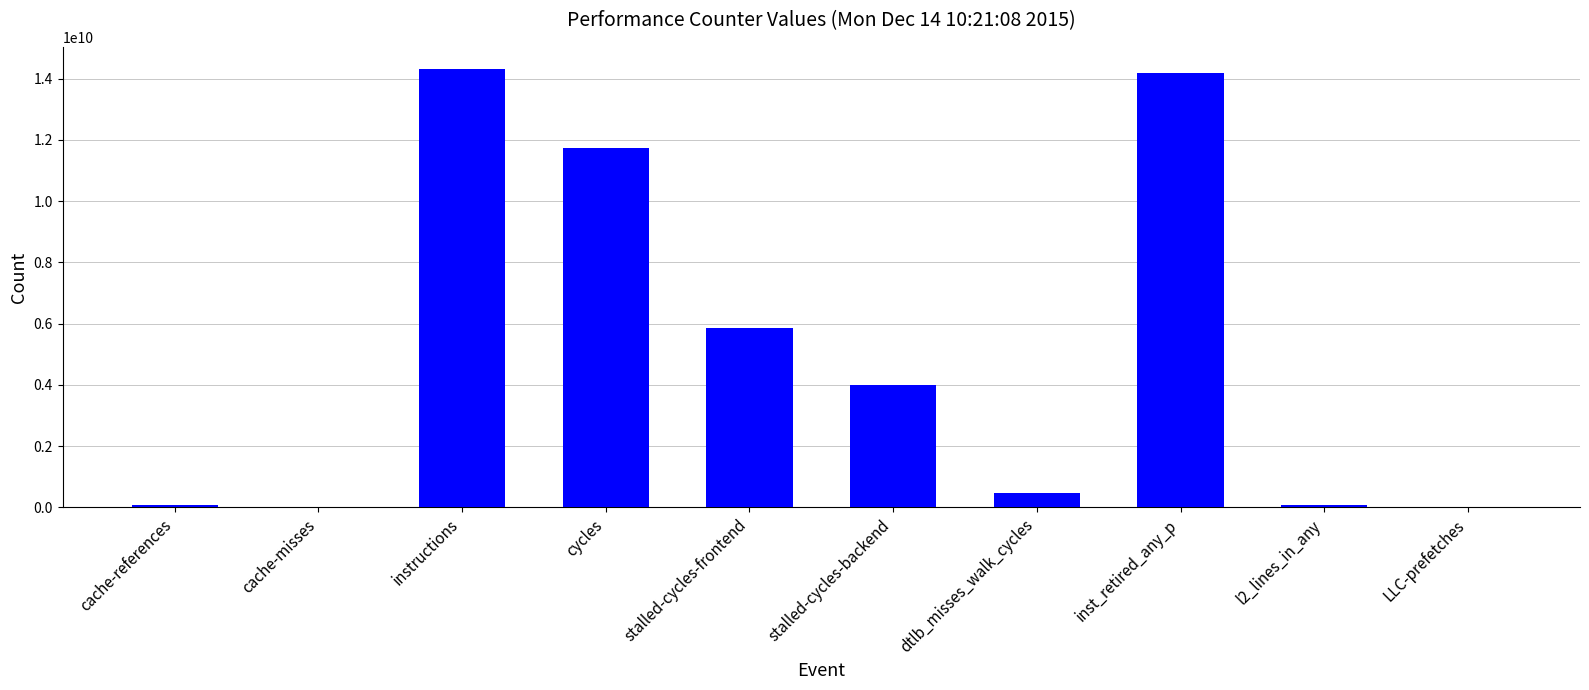

The value at stalled-cycles-frontend is 10403374604. True or false?

False